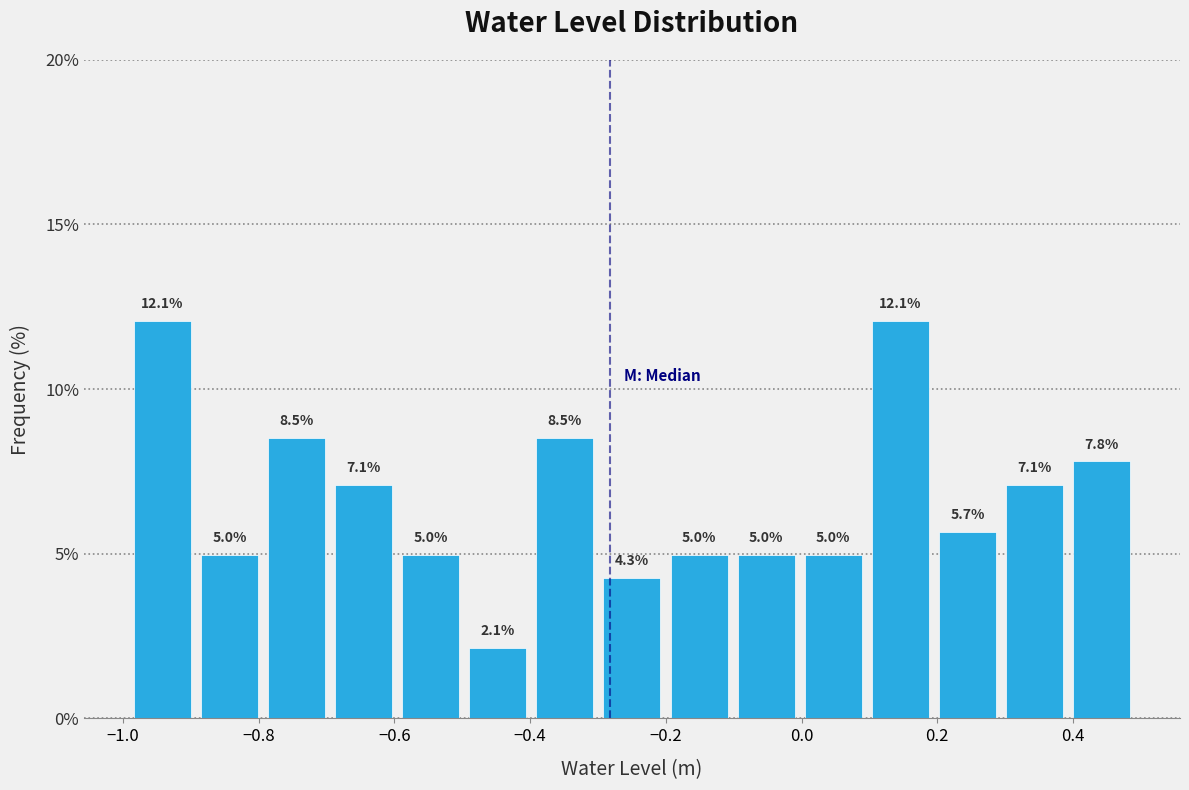

How tall is the bar that spans -0.2 to -0.1 on the x-axis? The bar edges are not printed on the chart, so give them approximately, as read against the axis.

5.0